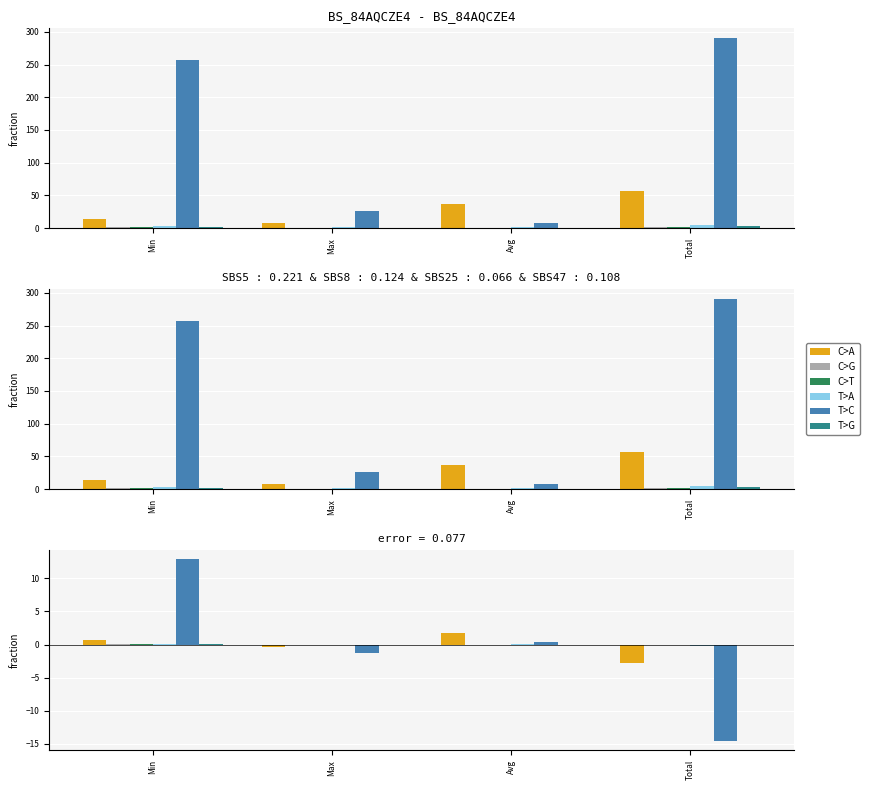

Which series changed the most between Avg and Total?

T>C